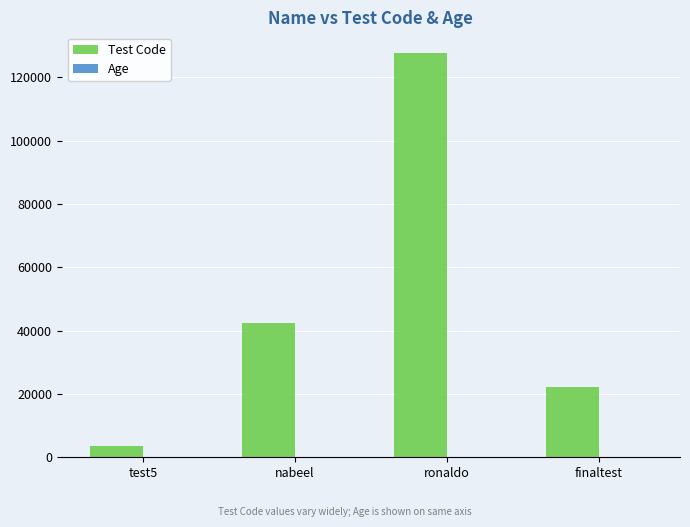

How many groups of bars are there?

4